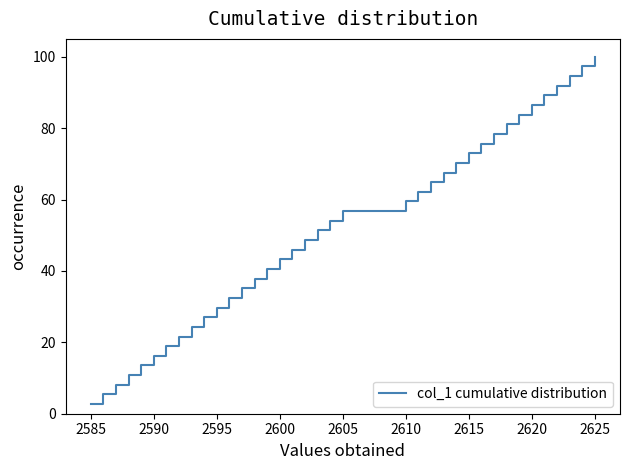

What is the maximum value shown in the chart?

100.0